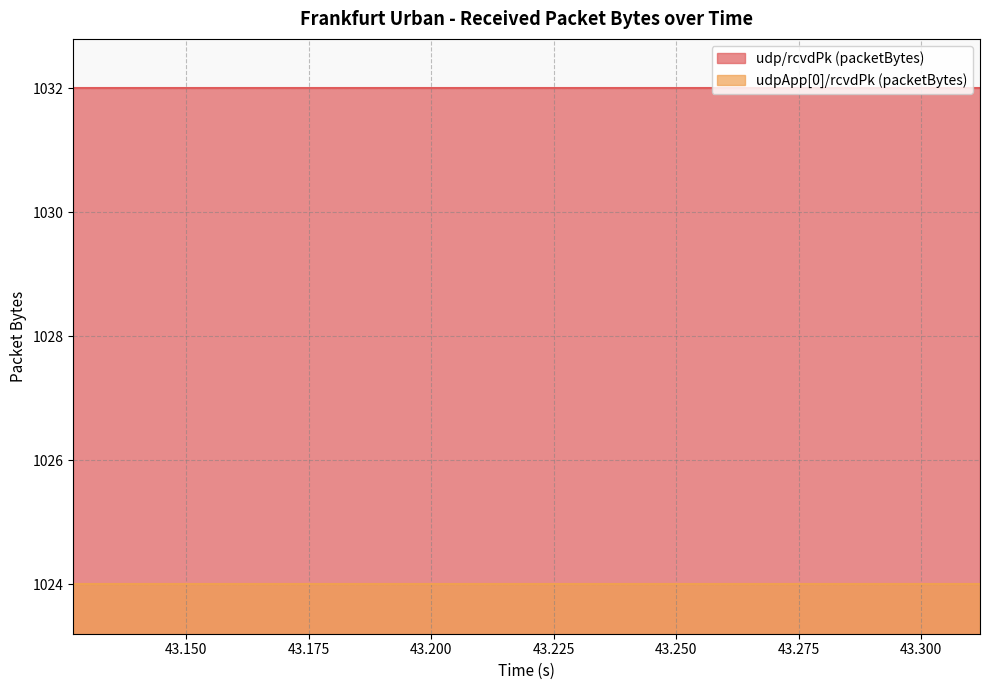

What is the total value across all series at 2?

2056